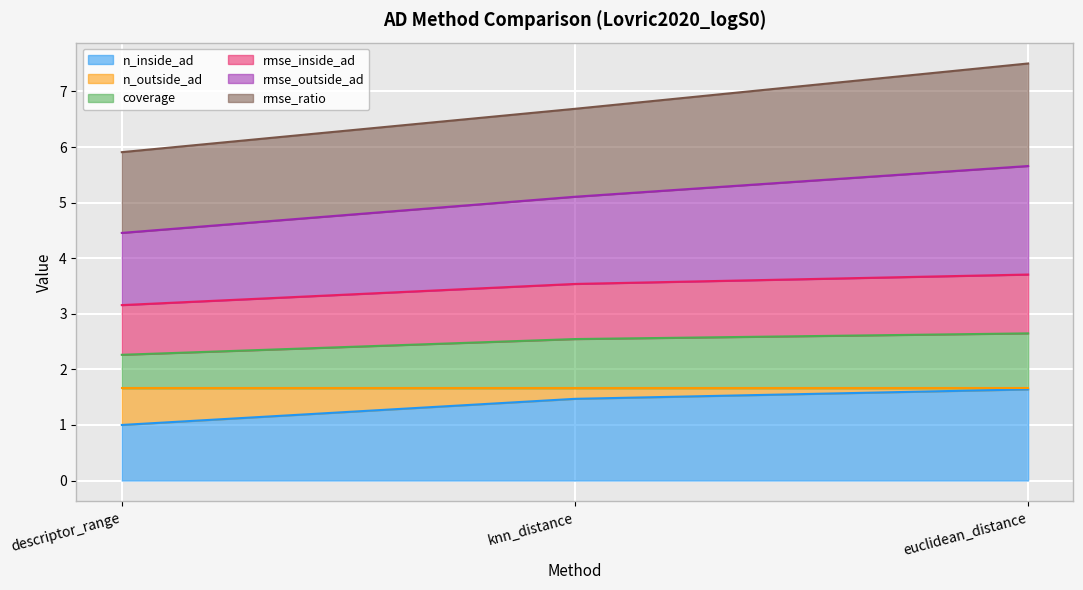

At which label does n_inside_ad reach its peak?

euclidean_distance